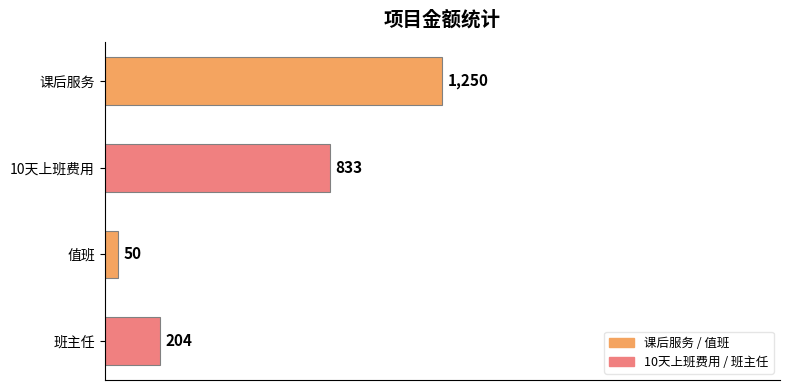

Which label corresponds to the smallest value in the chart?

值班